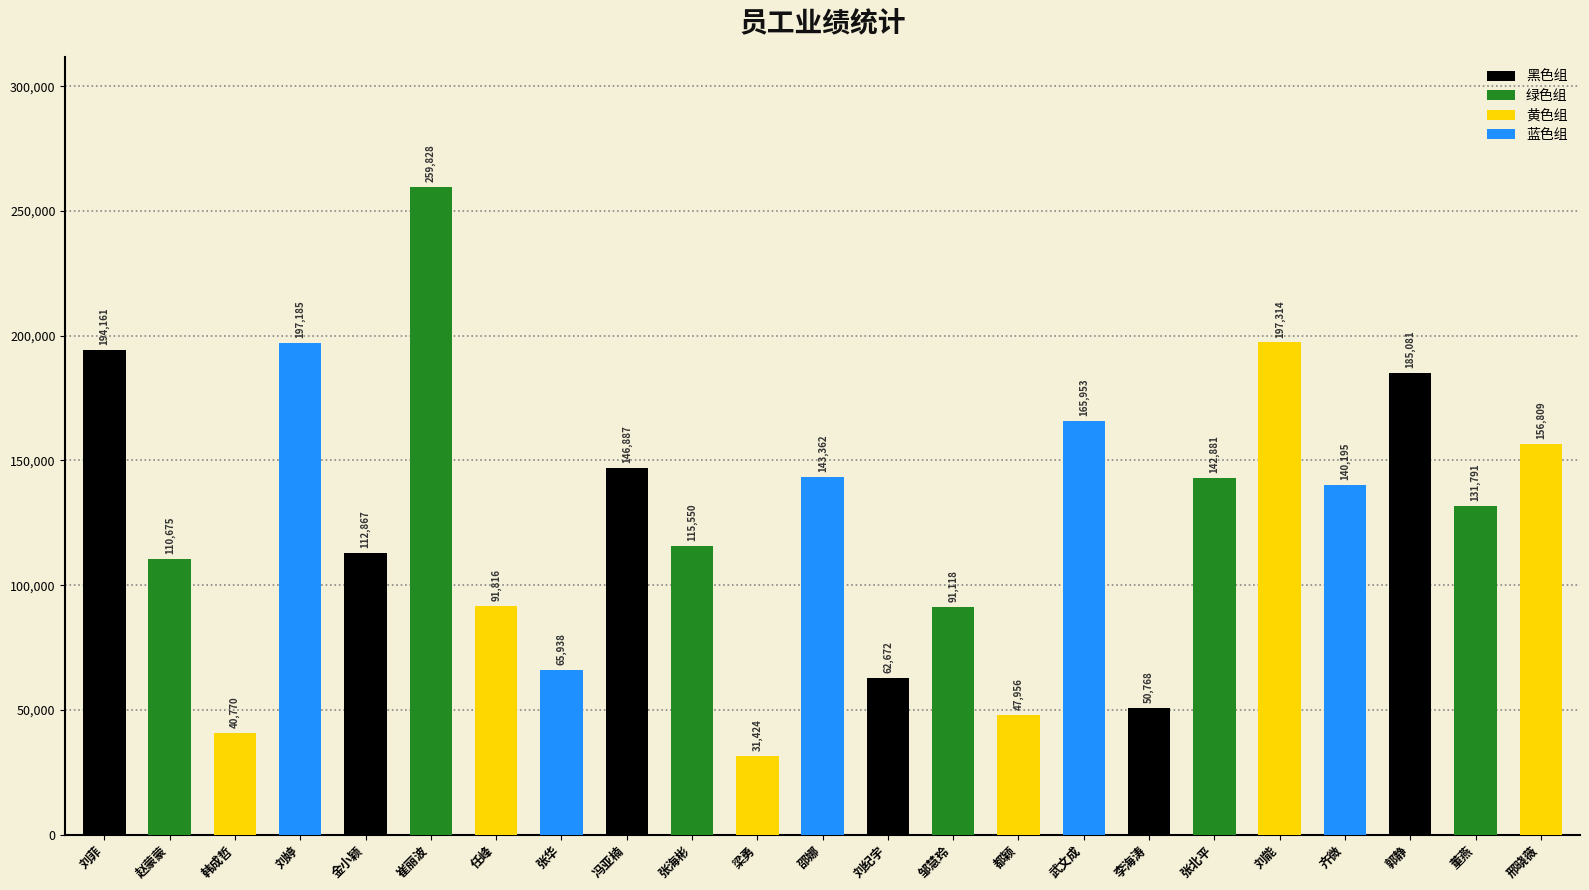

Does the chart contain stacked bars?

No